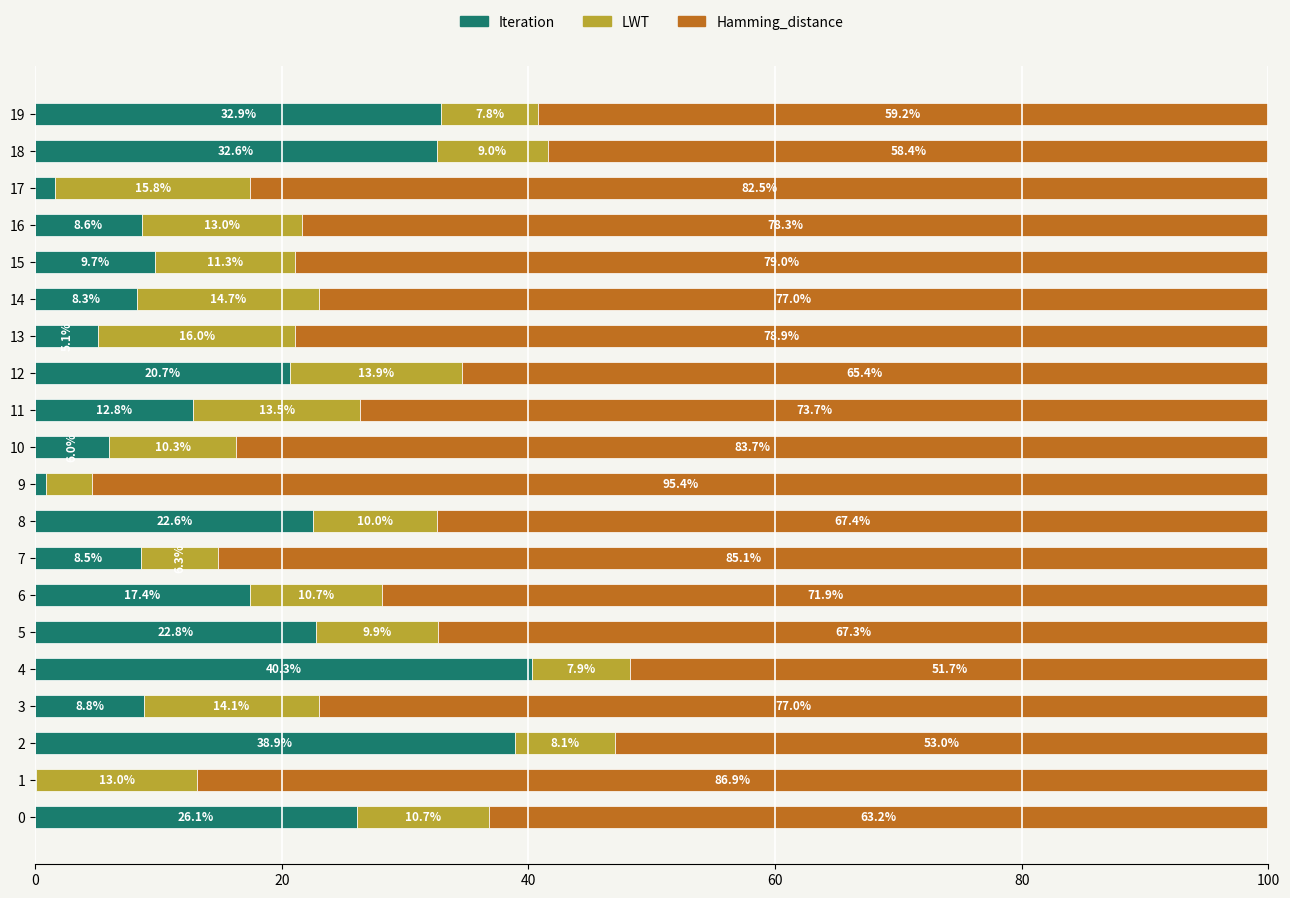

How many categories are shown in the chart?

20